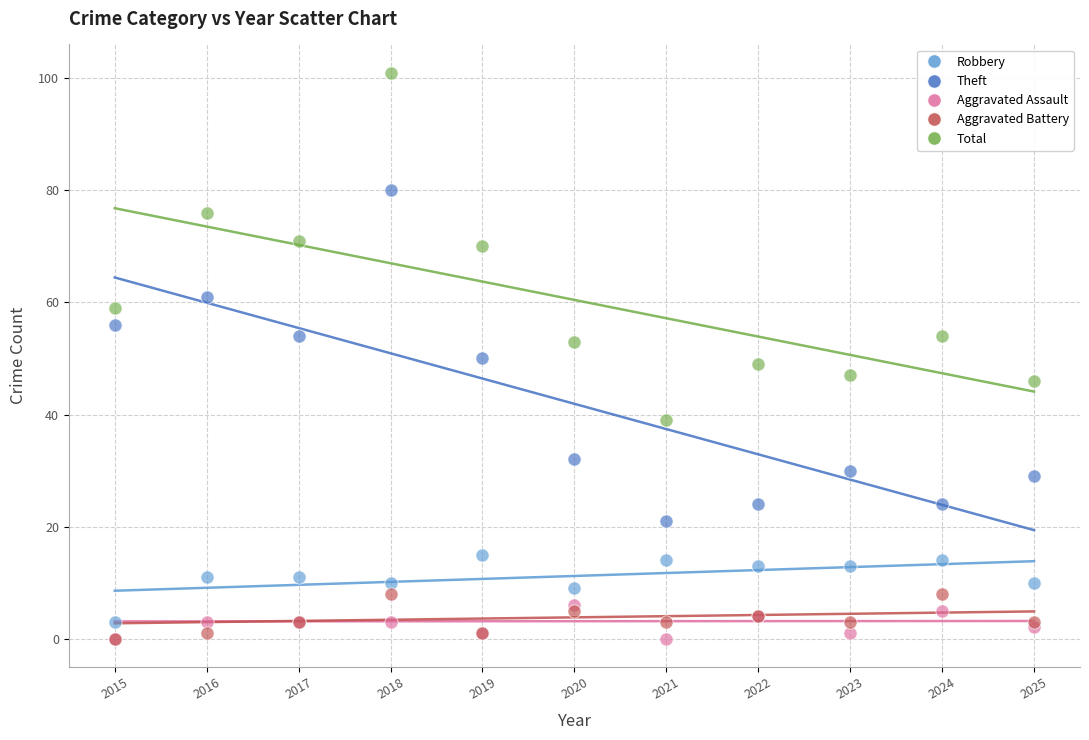

Which series has the largest Y range (max minus min)?

Total